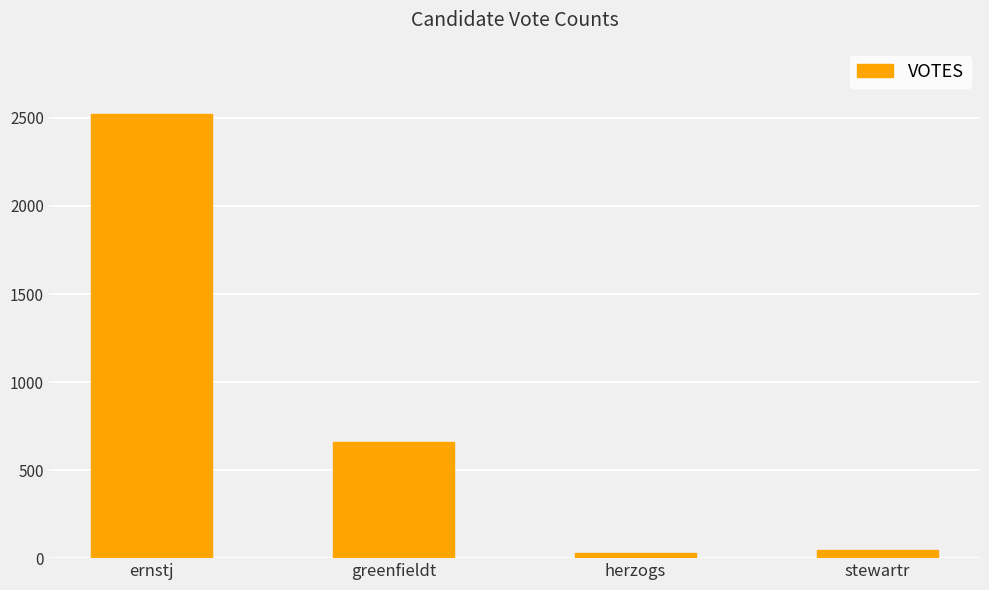

What is the maximum value shown in the chart?

2525